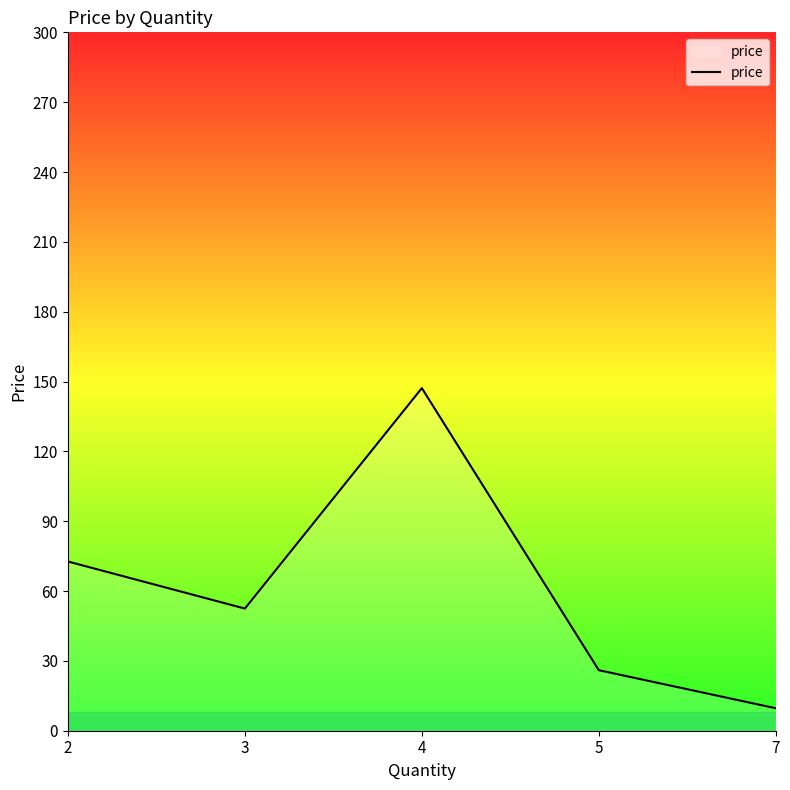

The value at 7 is 9.7. True or false?

True